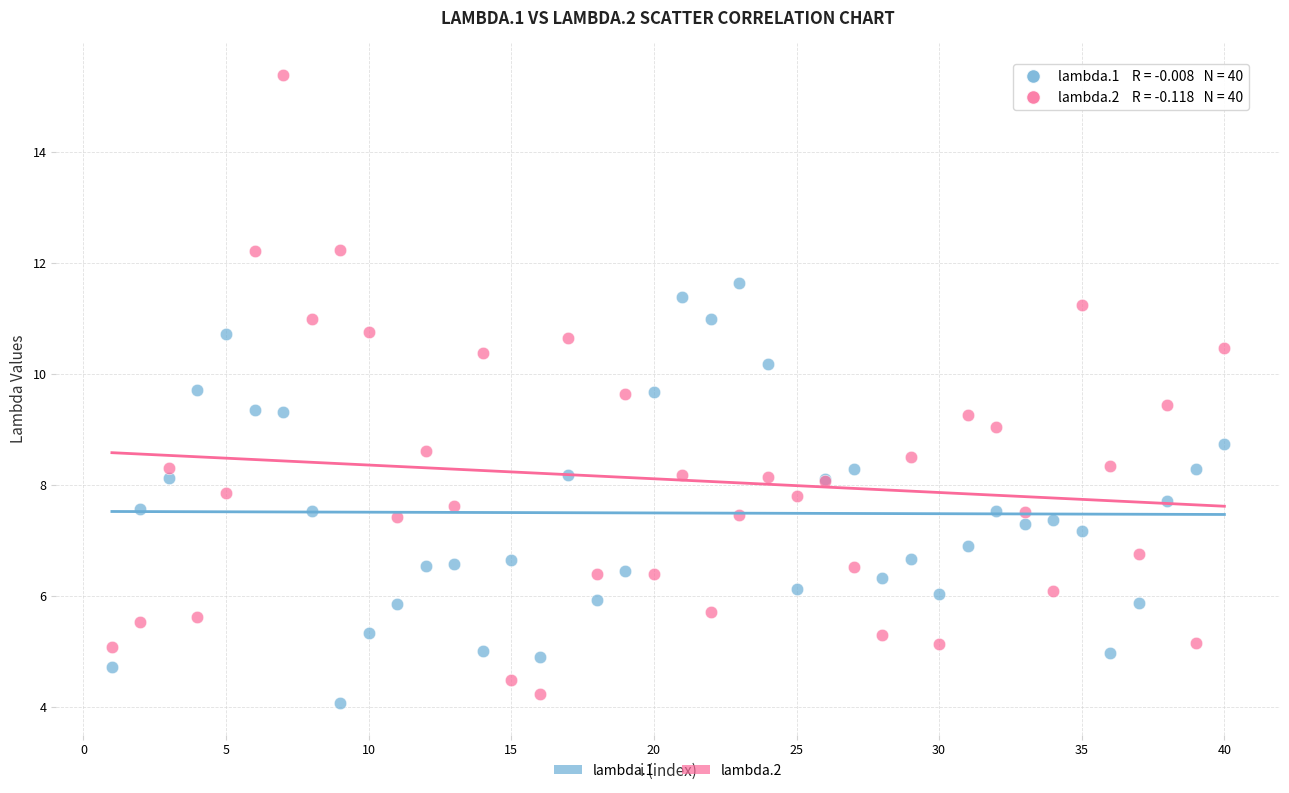

Which series contains the lowest Y value?

lambda.1